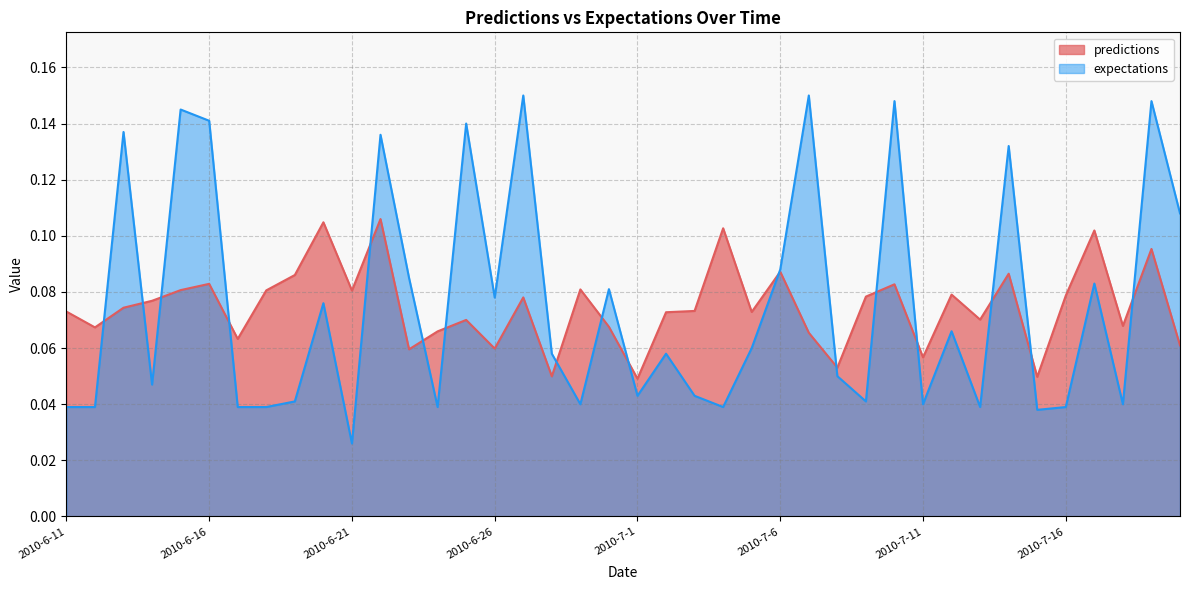

Where is the first local minimum for expectations?

2010-6-14